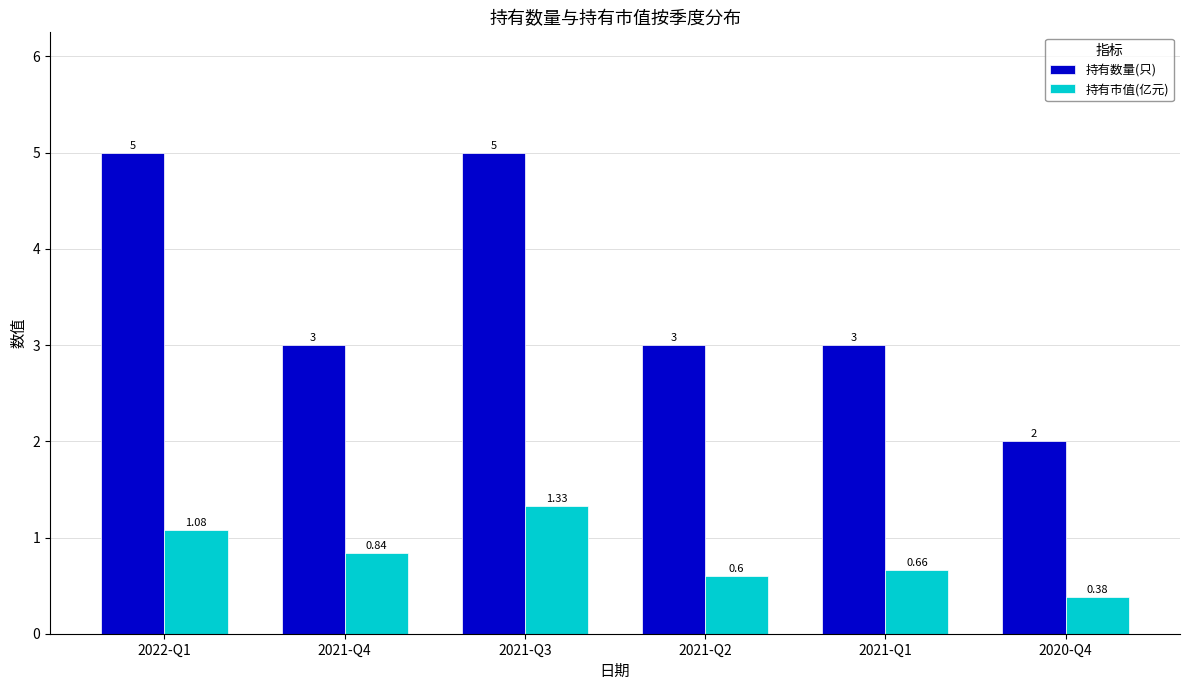

Between 2021-Q1 and 2020-Q4, which series saw the biggest shift?

持有数量(只)